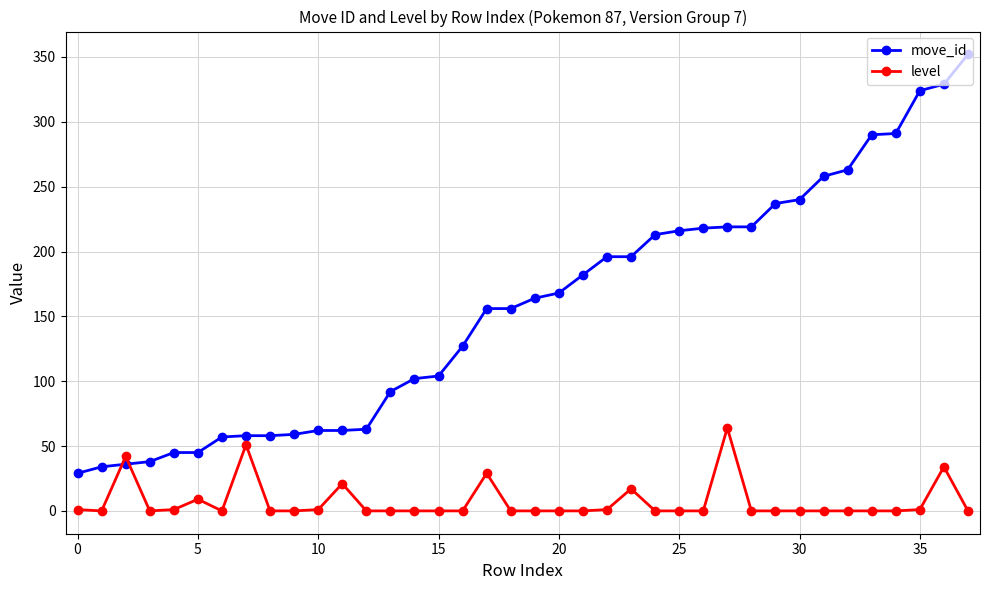

How many distinct data groups are displayed?

2